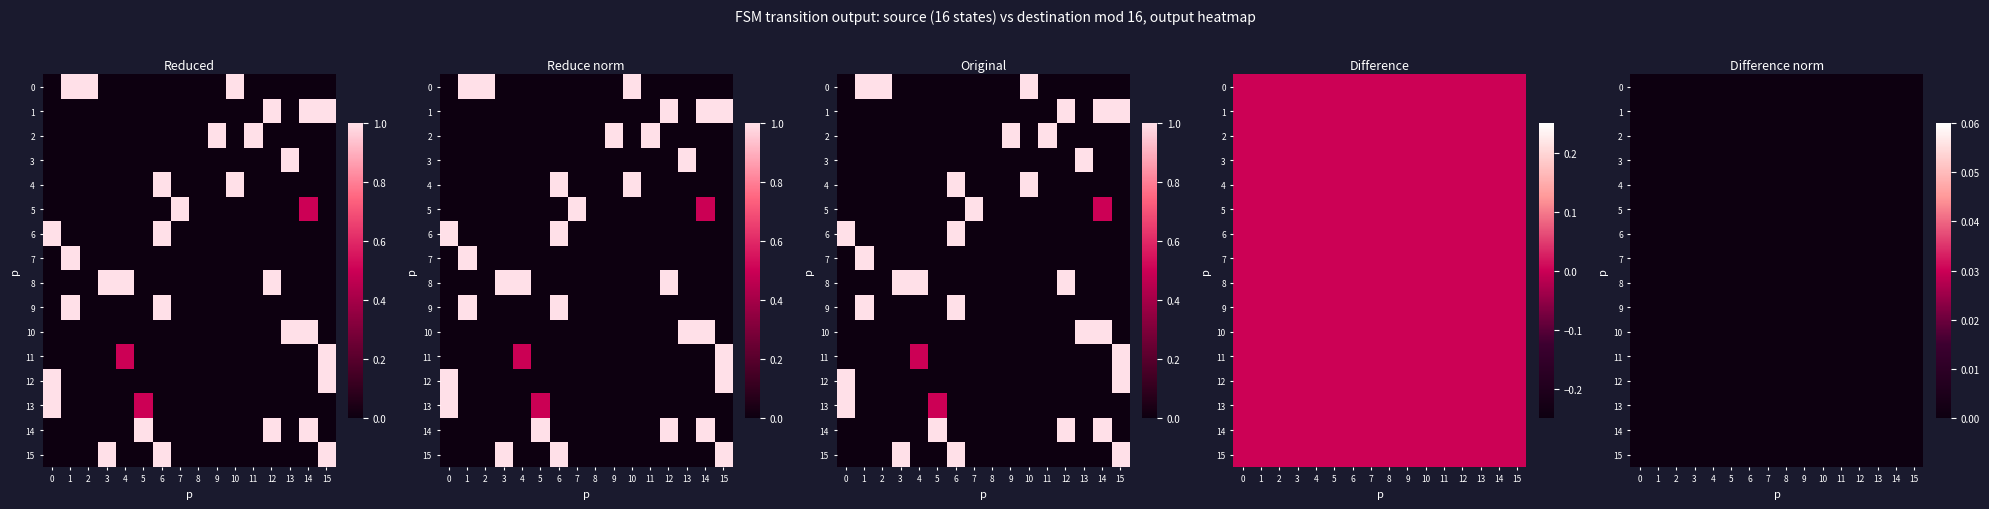

Is the value of 4 at 7 greater than the value of 13 at 8?

No